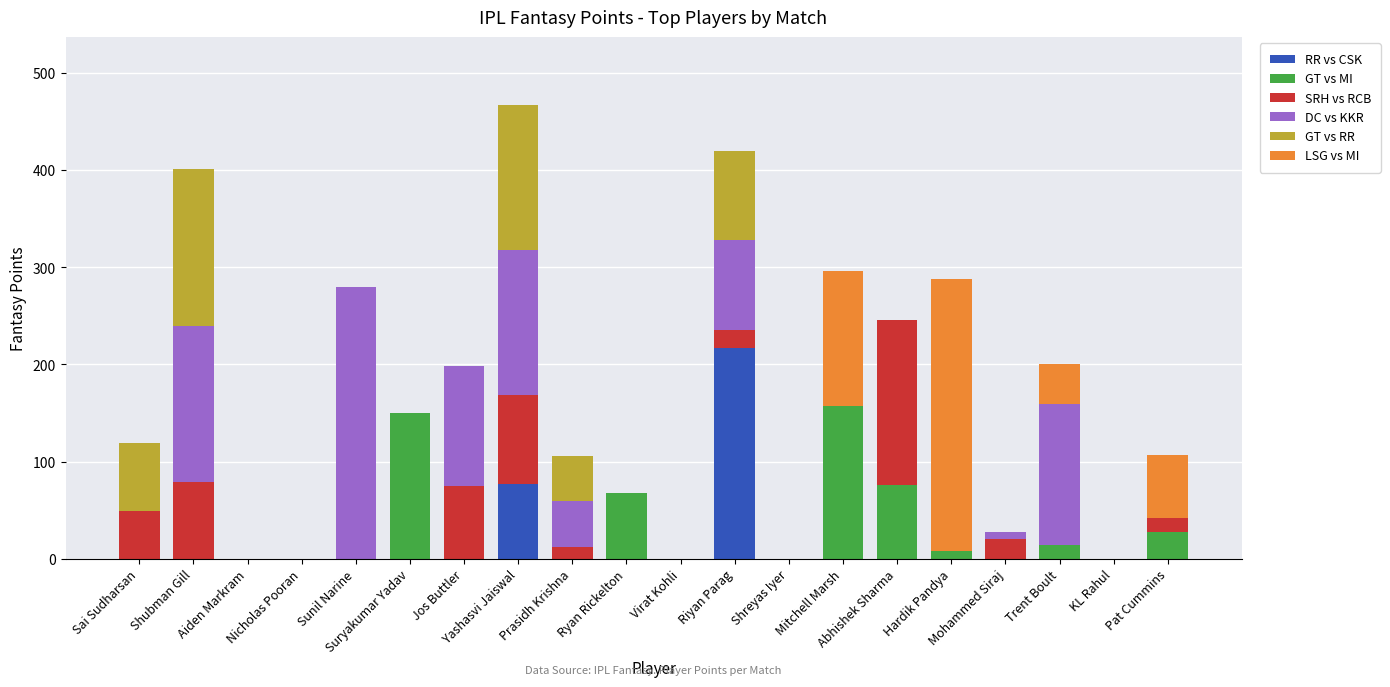

What is the highest value of the RR vs CSK series?

217